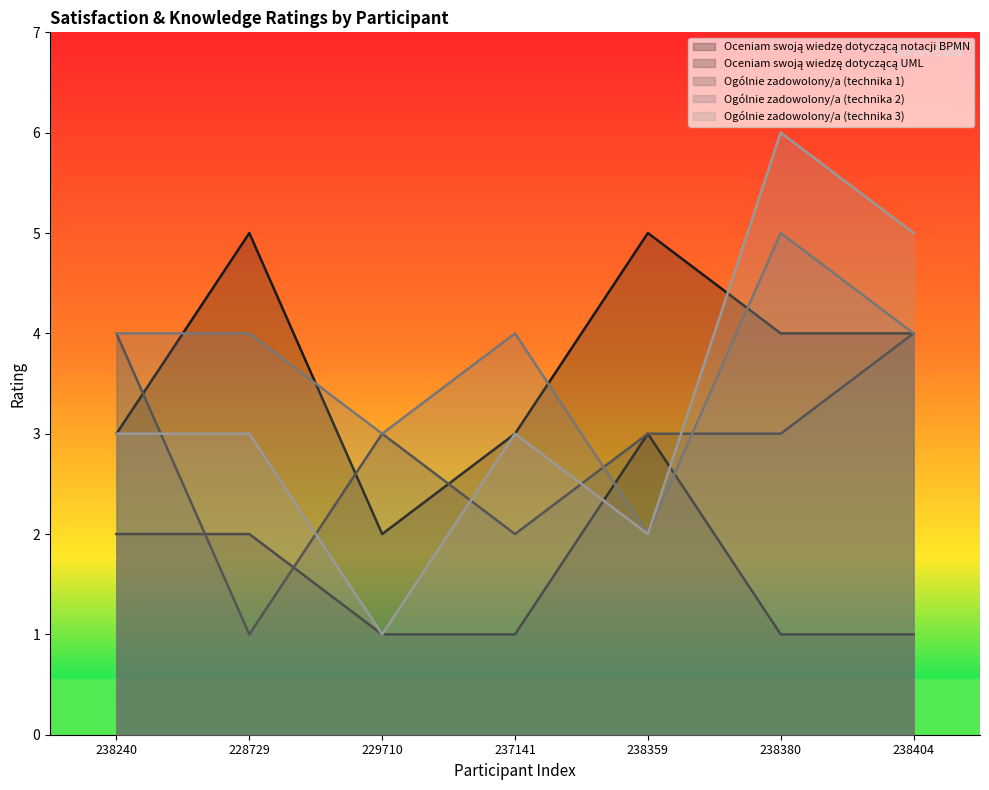

The Ogólnie zadowolony/a (technika 2) series shows 2 at 237141. True or false?

False